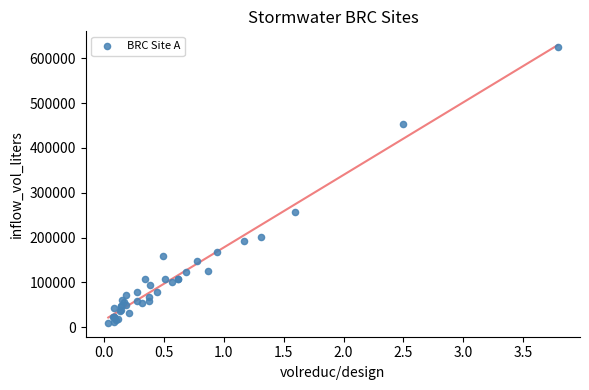

What Y value in the scatter plot is closest to 317871?

258106